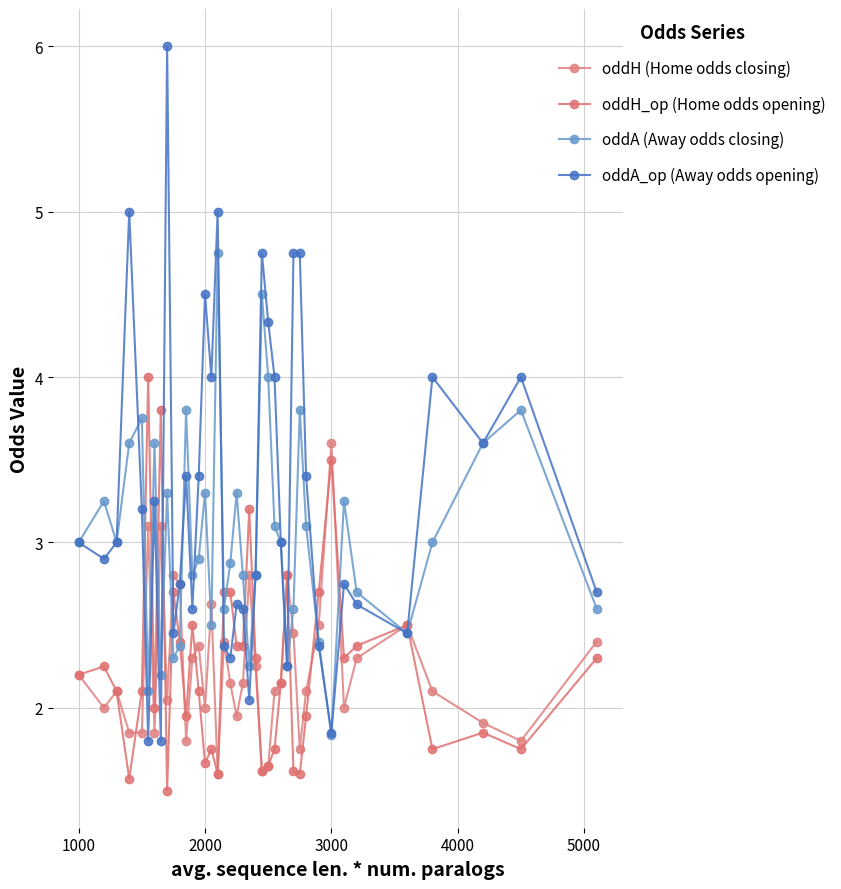

Rank the series by their maximum value, from highest to lowest.

oddA_op (Away odds opening), oddA (Away odds closing), oddH_op (Home odds opening), oddH (Home odds closing)